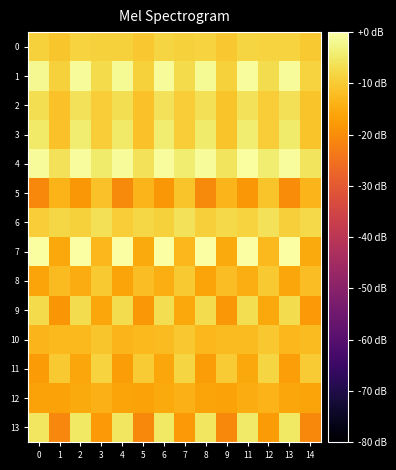

How many series are shown in this chart?

14